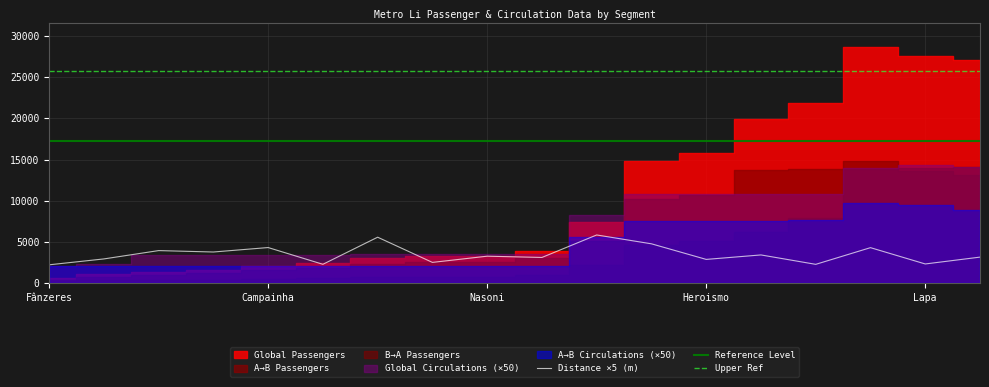

Is it true that Distance ×5 (m) equals 7449.2 at Campainha?

False